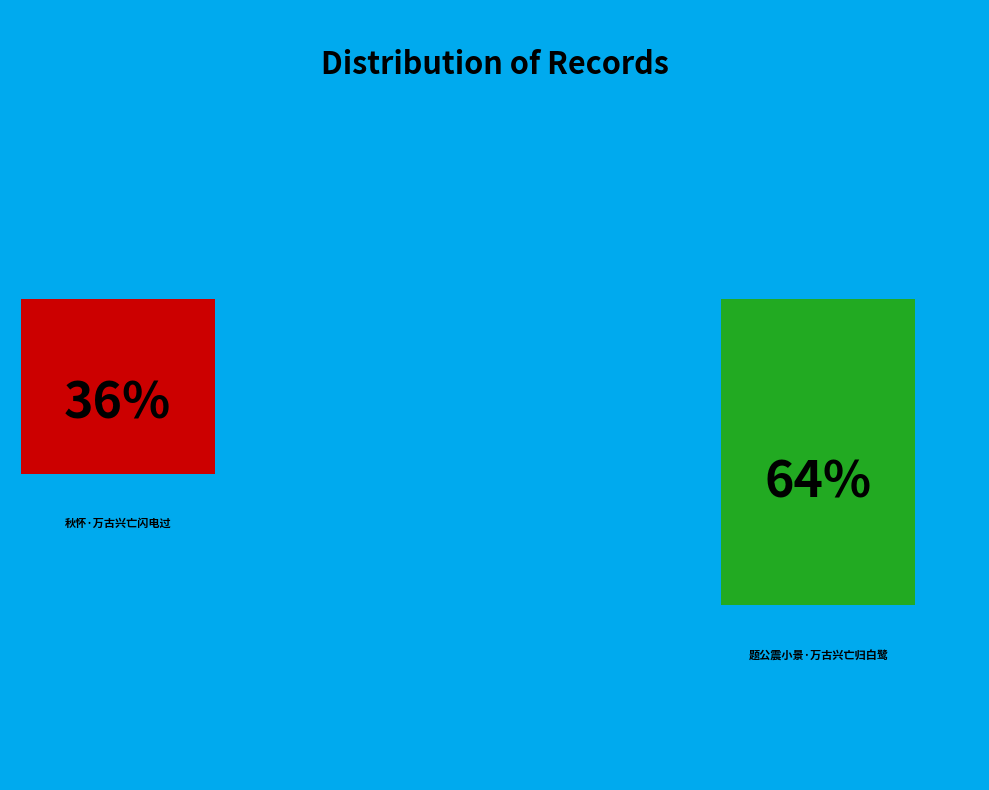

How many segments does this pie chart have?

2